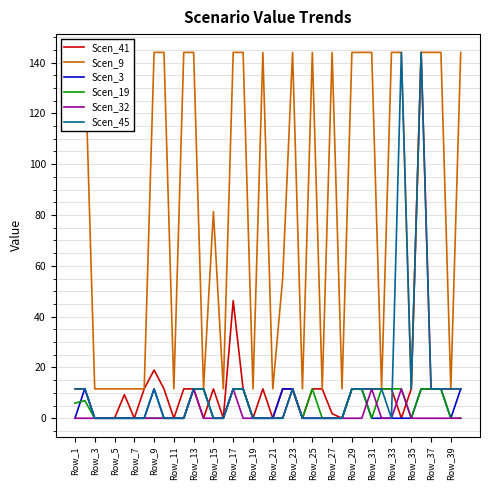

True or false: Scen_32 and Scen_9 intersect in this chart.

False